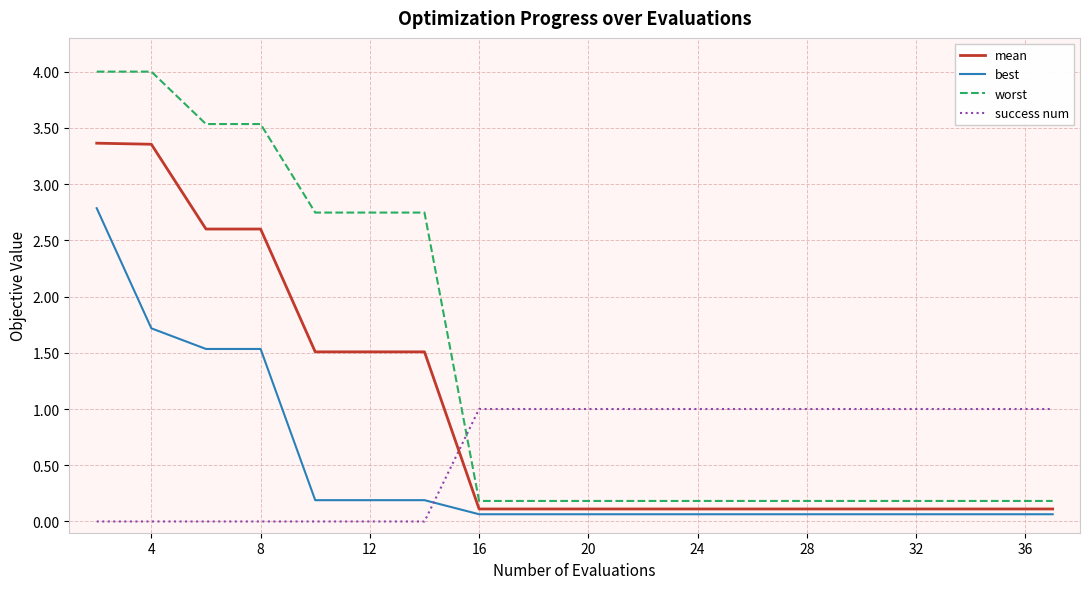

True or false: worst and mean intersect in this chart.

False